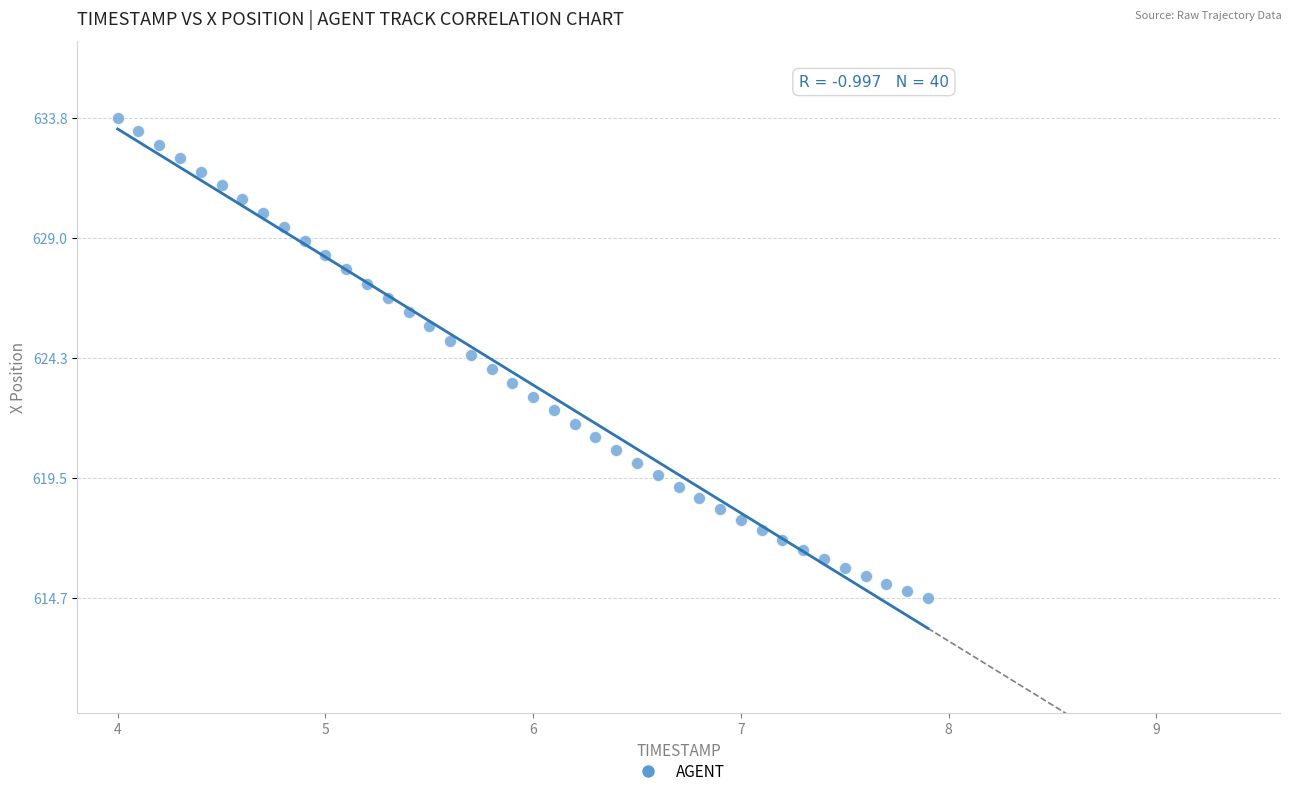

What is the range of Y values (max minus min)?

19.1